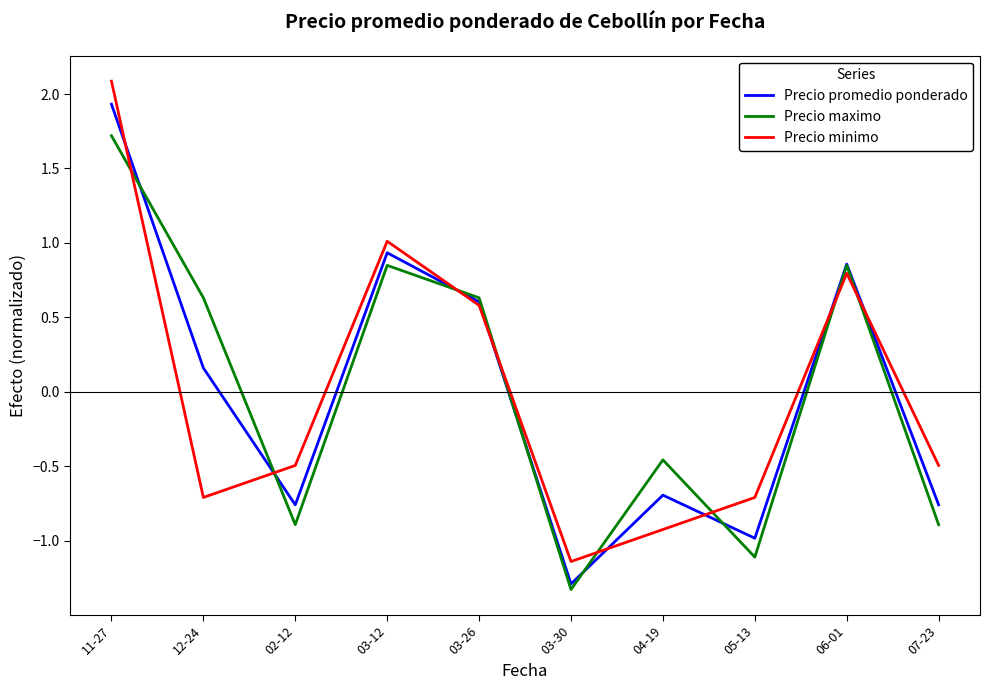

What is the minimum value shown in the chart?

-1.3